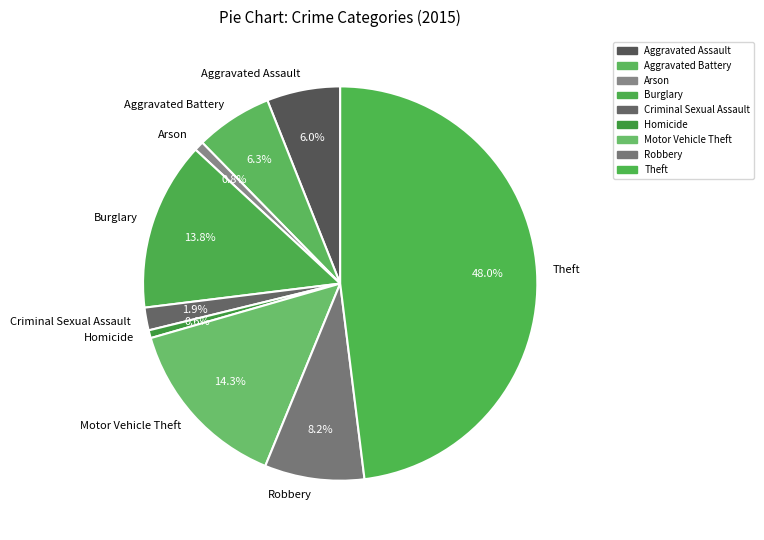

Which slice is the largest?

Theft